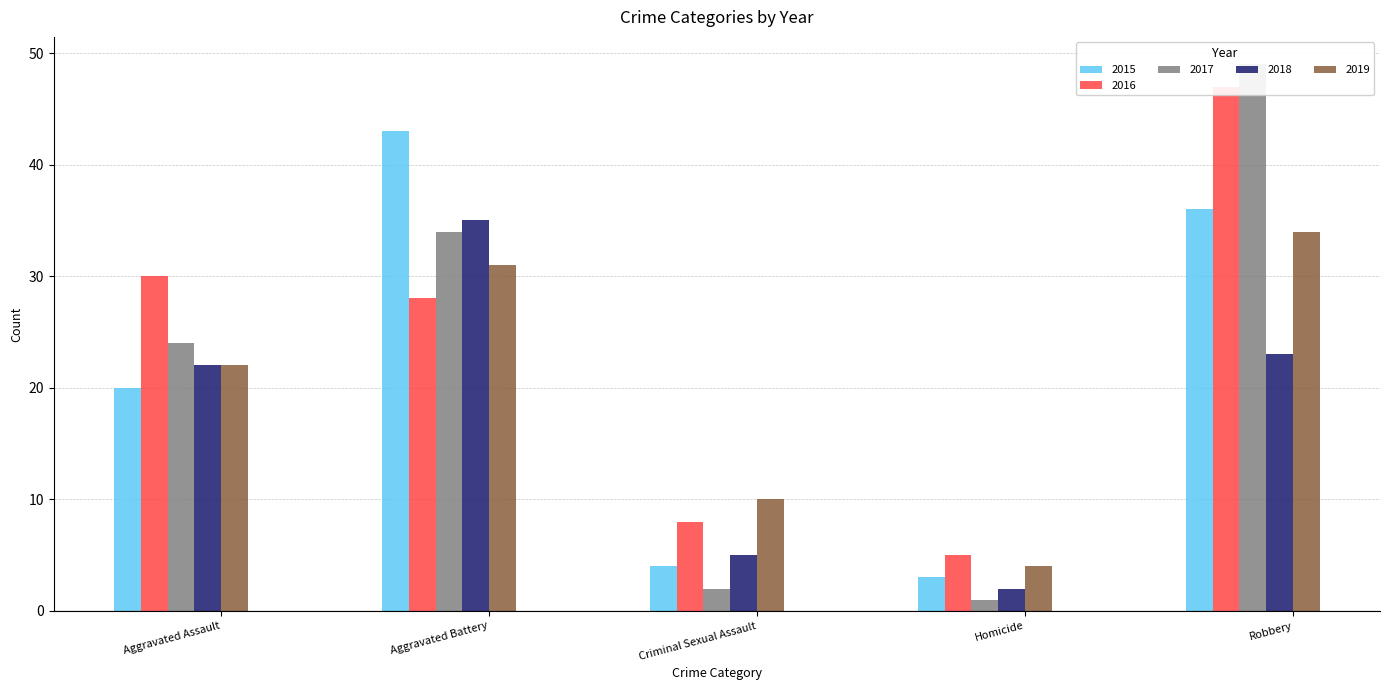

What are all the series names shown in the legend?

2015, 2016, 2017, 2018, 2019